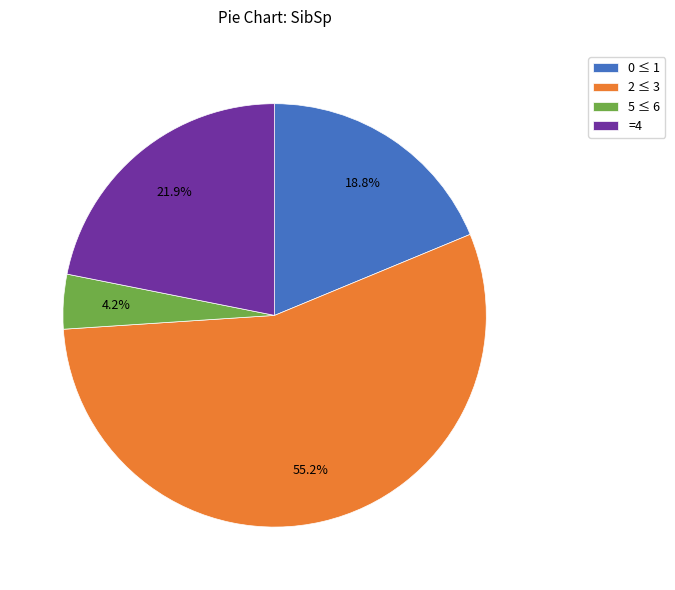

Which has a higher value, 5 ≤ 6 or 0 ≤ 1?

0 ≤ 1